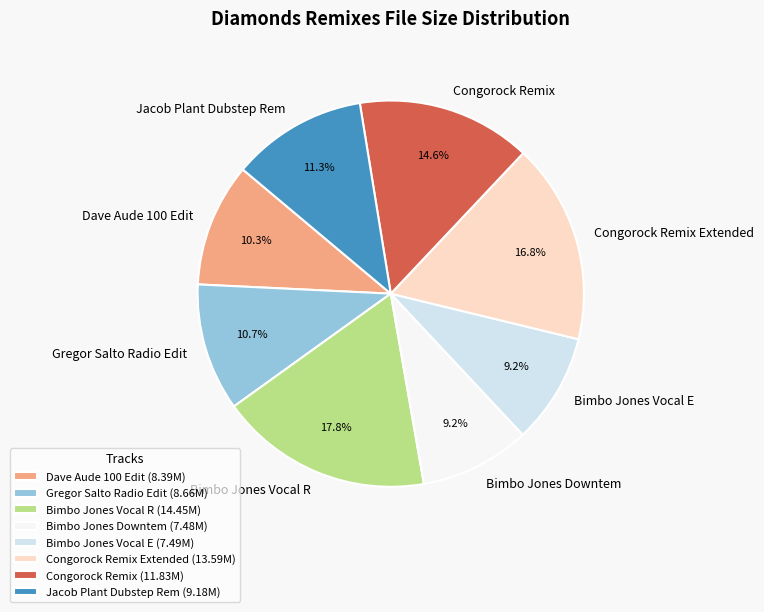

Is Bimbo Jones Vocal E the majority of the pie?

No